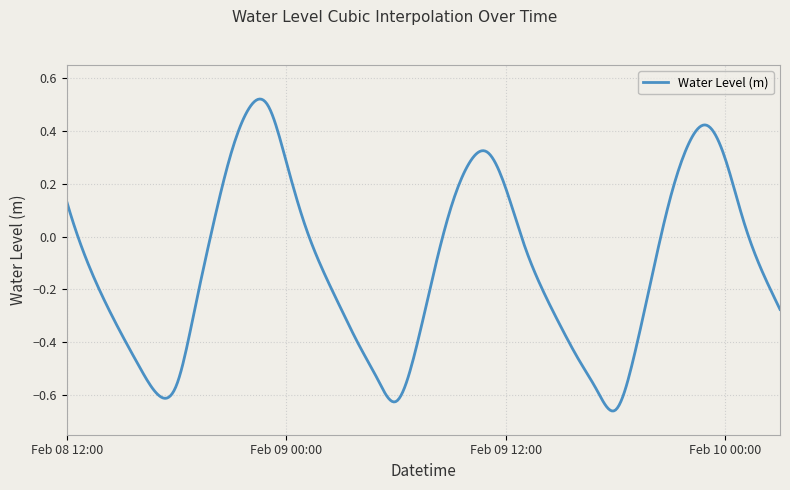

How many lines are shown in the chart?

1